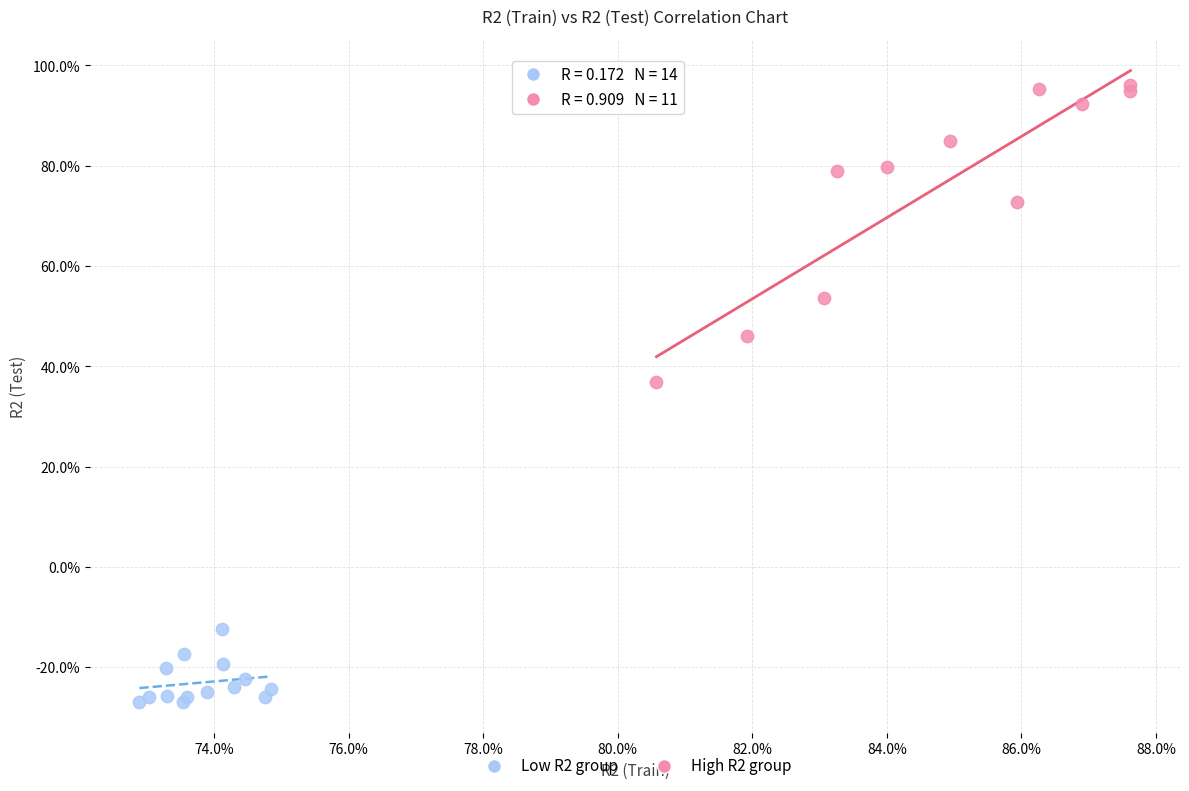

Which series contains the lowest Y value?

Low R2 group